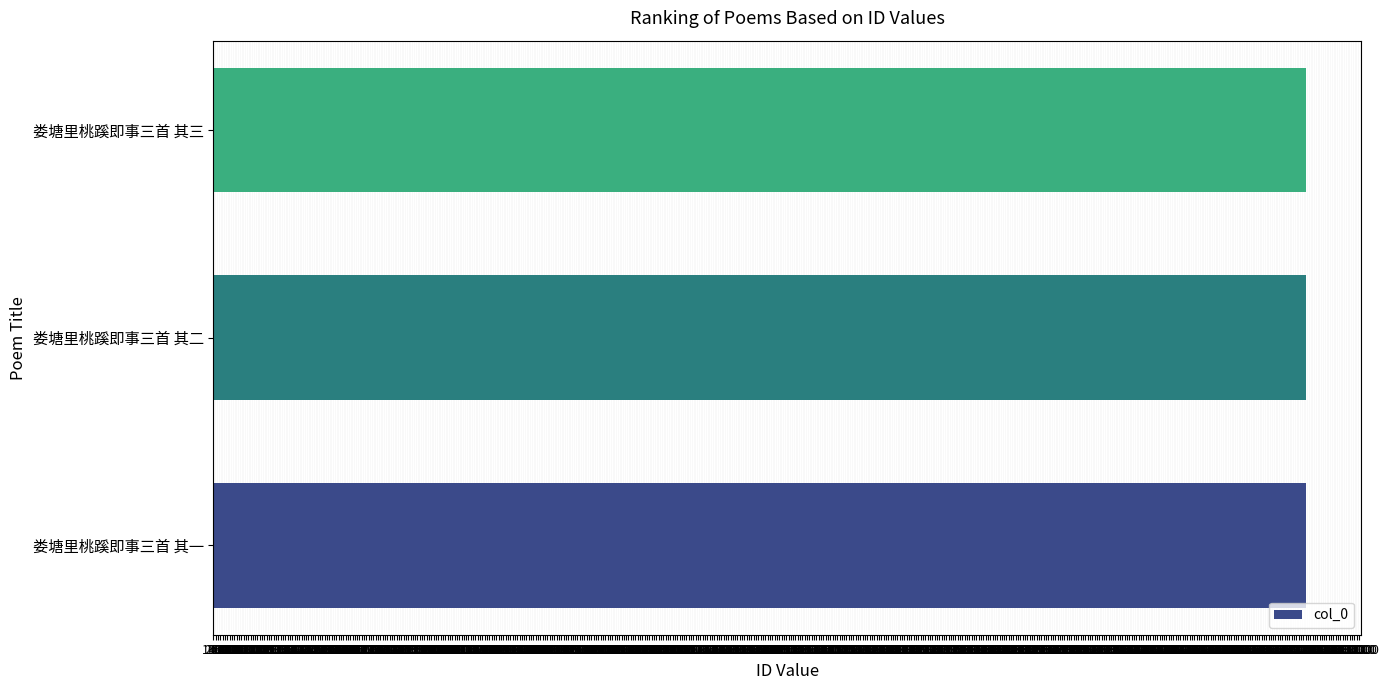

What is the maximum value shown in the chart?

471215